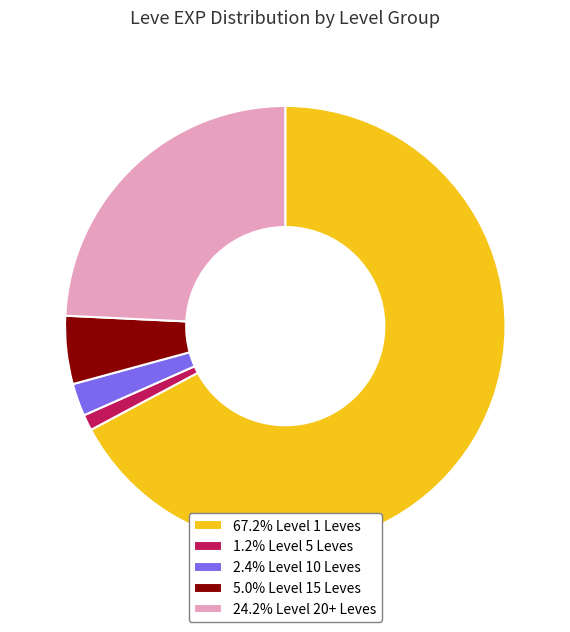

Is there any slice that represents more than half of the pie?

Yes